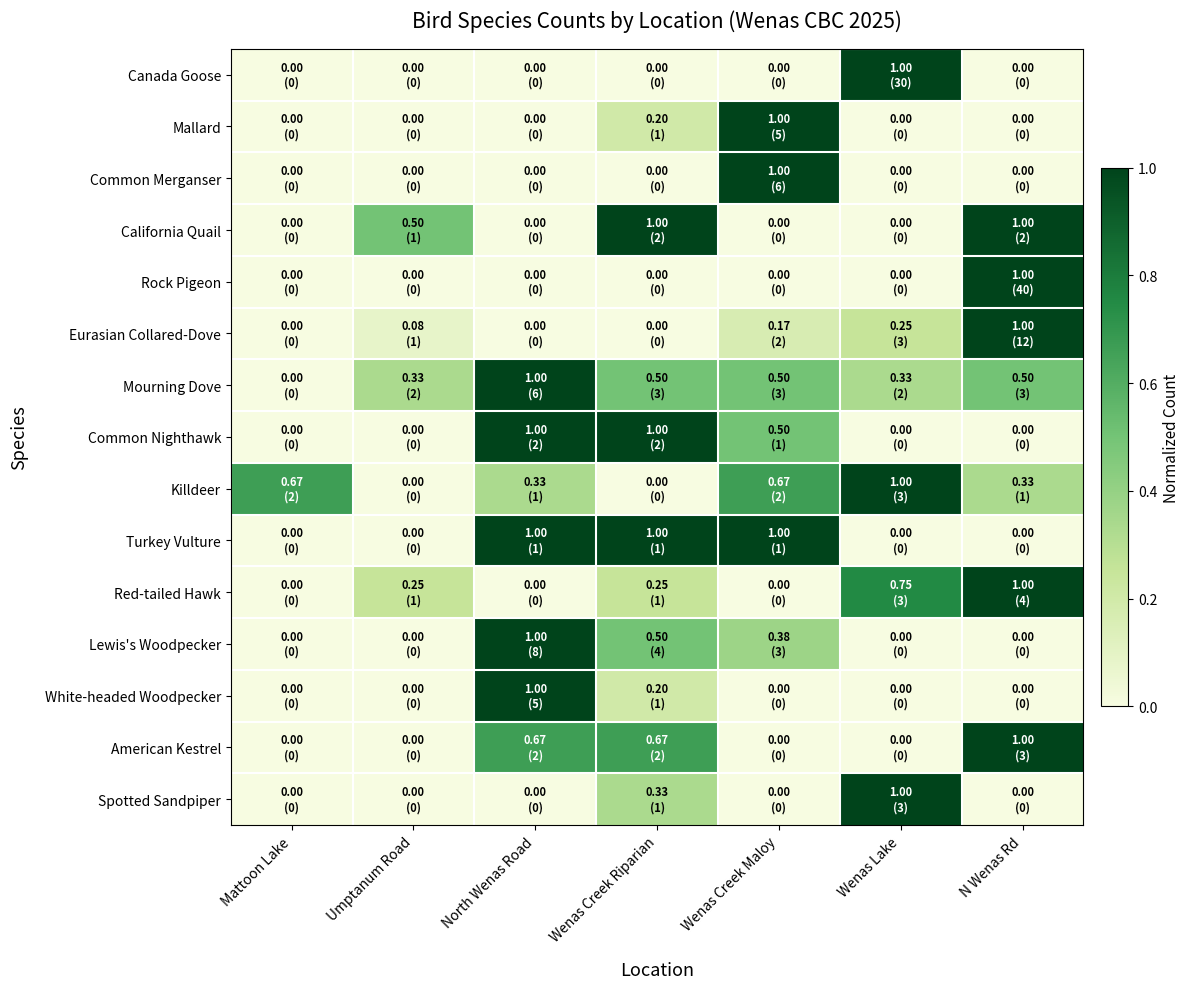

Rank the series by their maximum value, from lowest to highest.

Canada Goose, Mallard, Common Merganser, California Quail, Rock Pigeon, Eurasian Collared-Dove, Mourning Dove, Common Nighthawk, Killdeer, Turkey Vulture, Red-tailed Hawk, Lewis's Woodpecker, White-headed Woodpecker, American Kestrel, Spotted Sandpiper